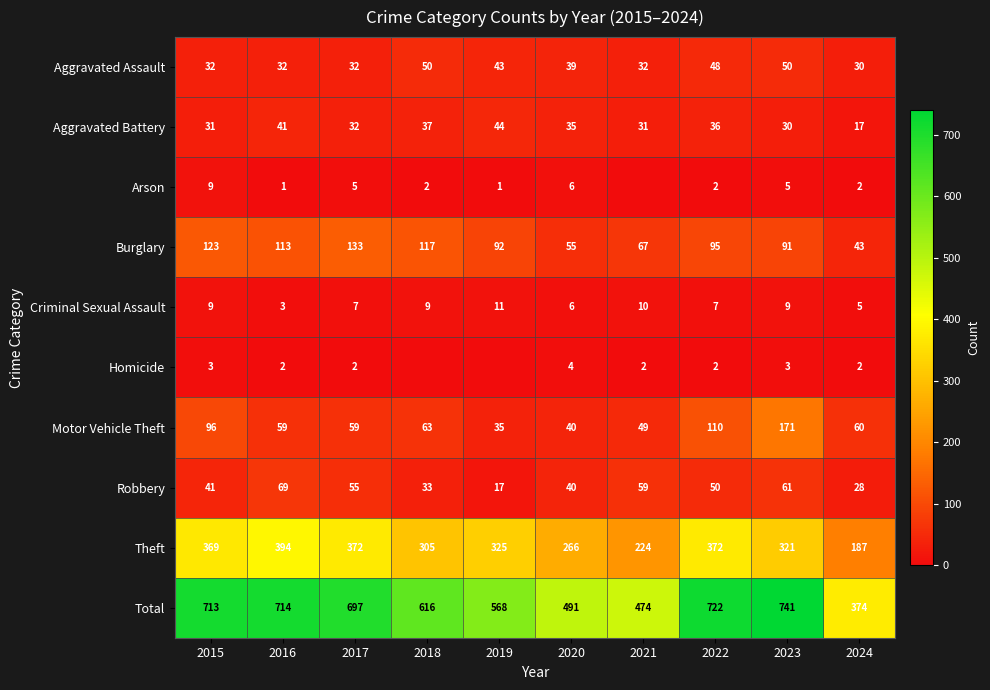

Which series changed the most between 2017 and 2024?

Total